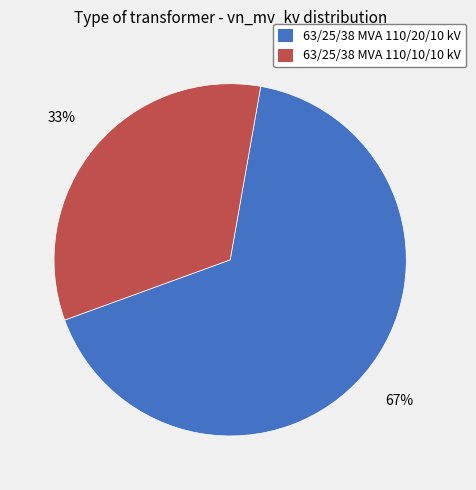

How many segments does this pie chart have?

2